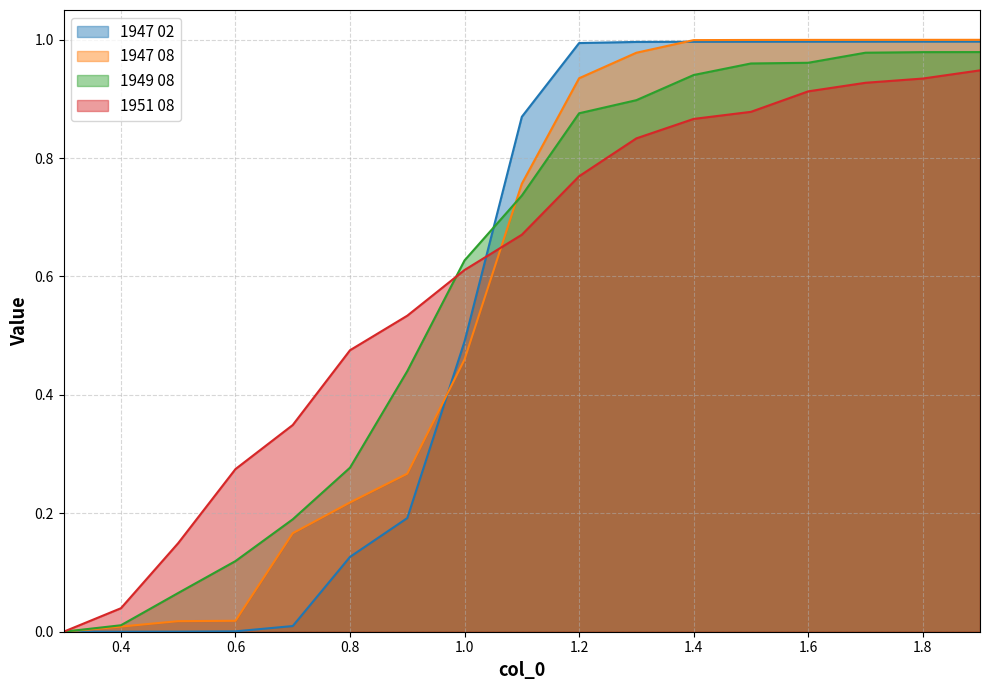

True or false: 1947 08 and 1947 02 cross at least once.

True